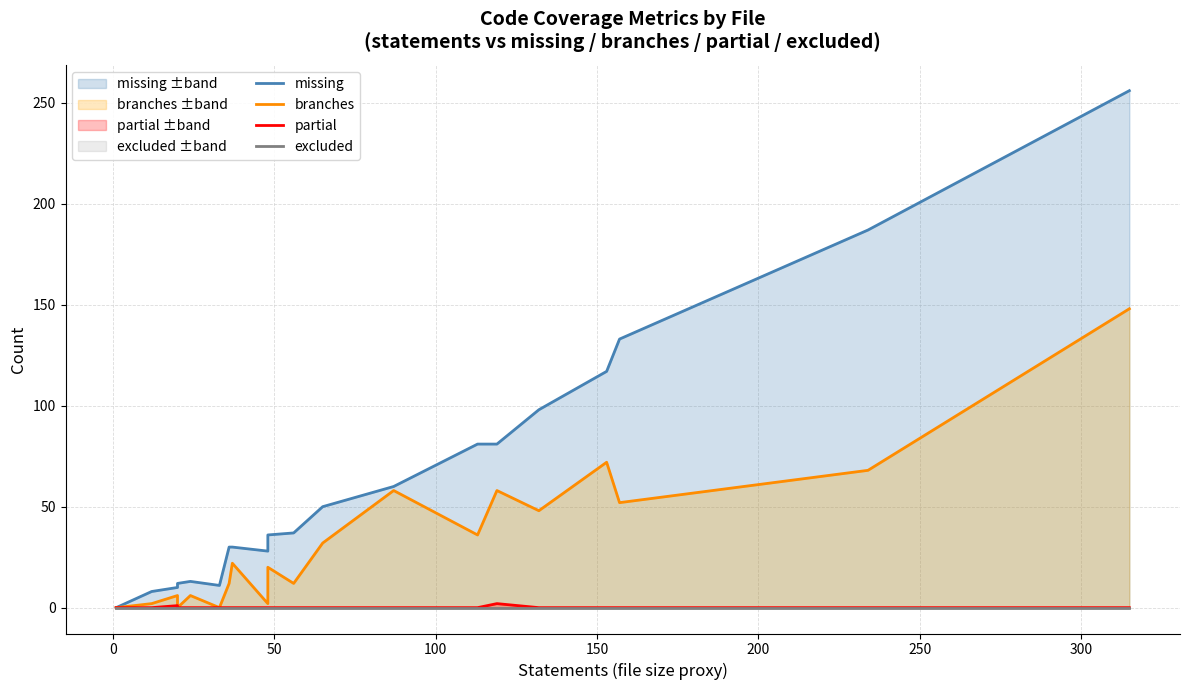

Is it true that branches equals 6 at 300?

False